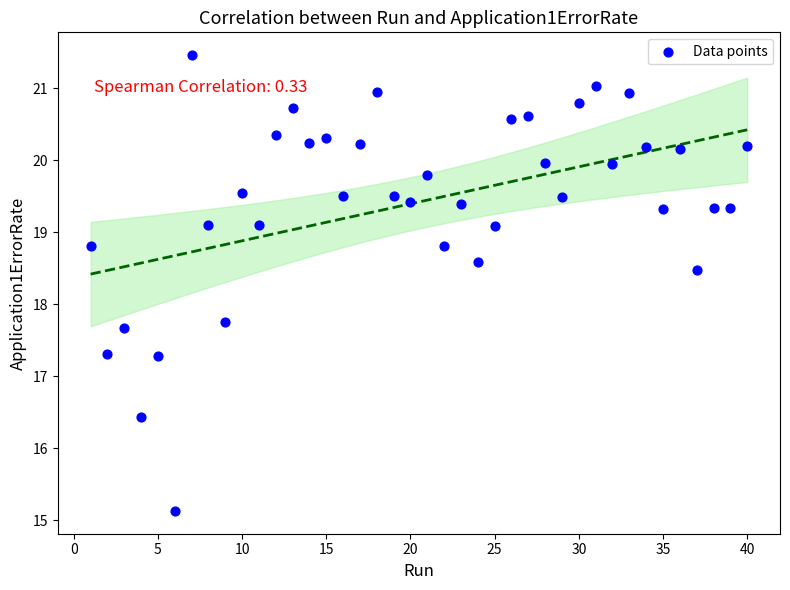

What is the range of X values (max minus min)?

39.0